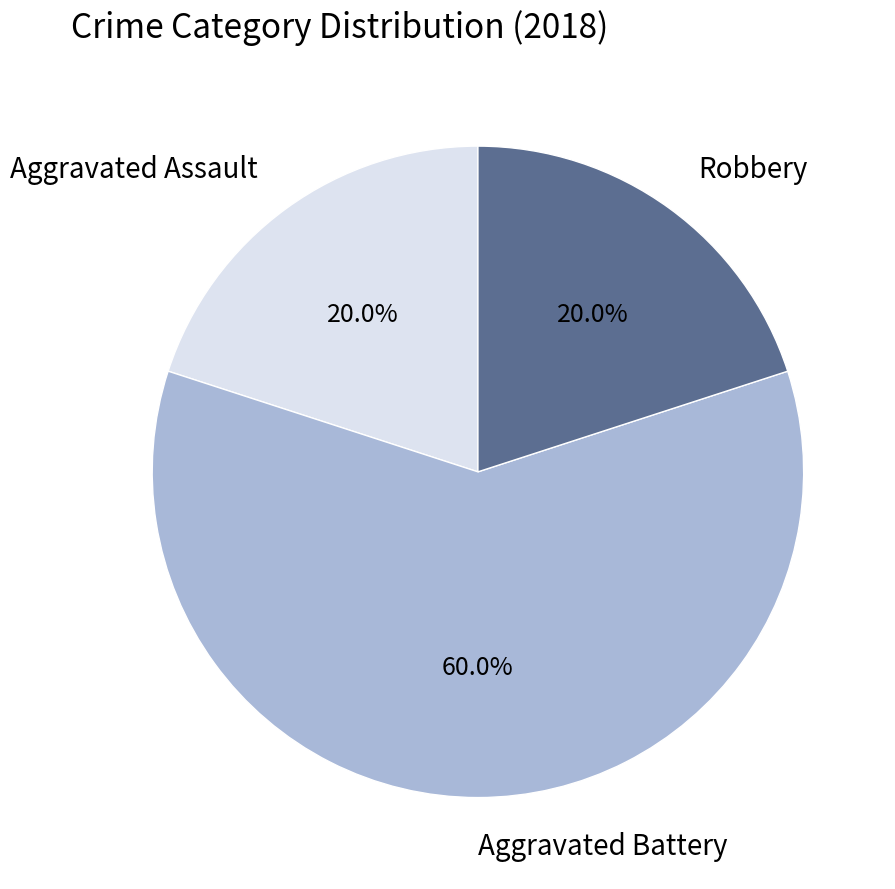

What percentage do Aggravated Assault and Robbery together represent?

40.0%